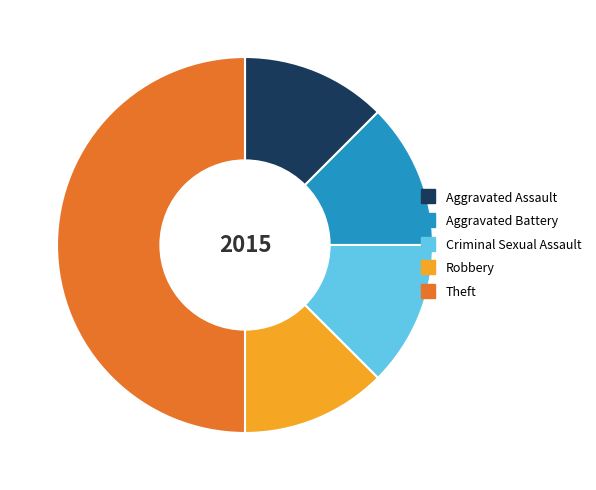

What is the largest slice in the pie chart?

Theft